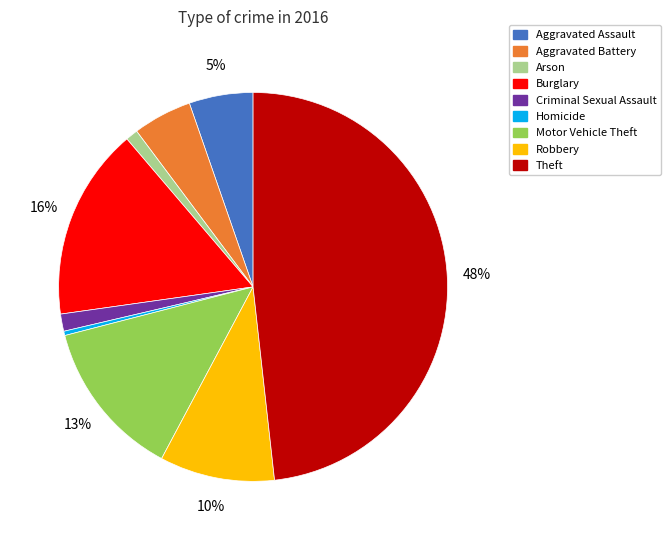

The Burglary slice represents 16% of the pie. True or false?

True